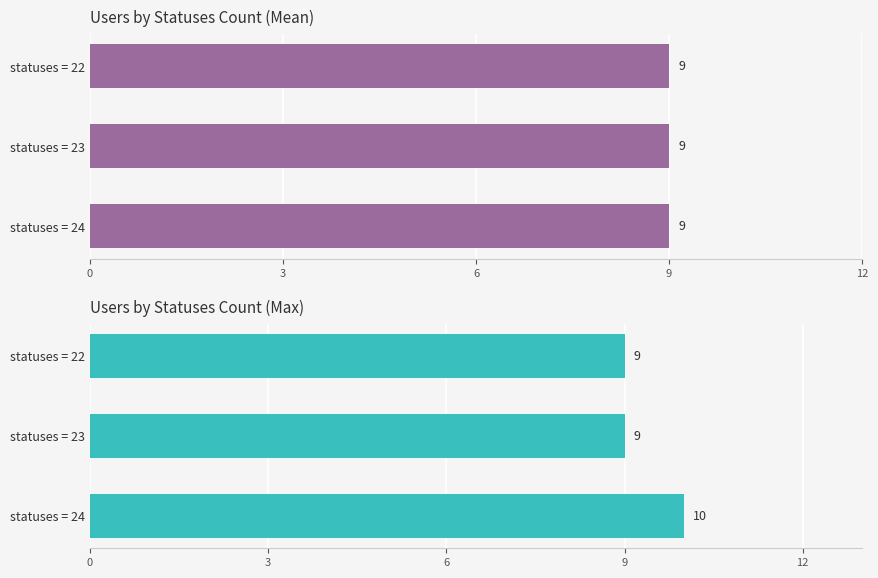

What are all the series names shown in the legend?

Mean Users, Max Users